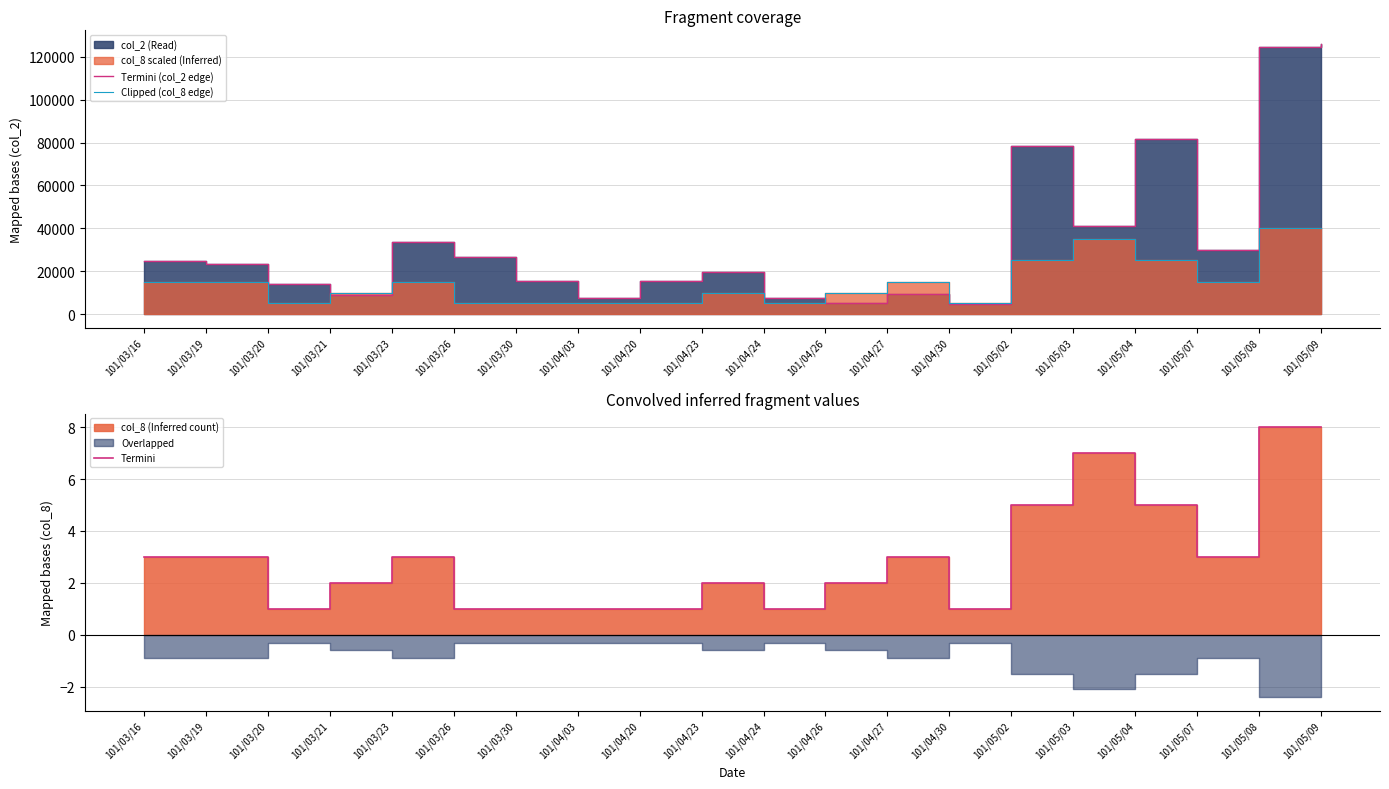

True or false: Clipped (col_8 edge) has a value of 20371 at 101/03/19.

False